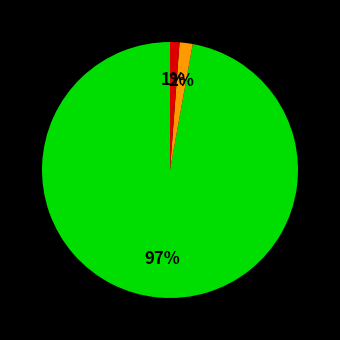

Is there a majority slice in this chart?

Yes